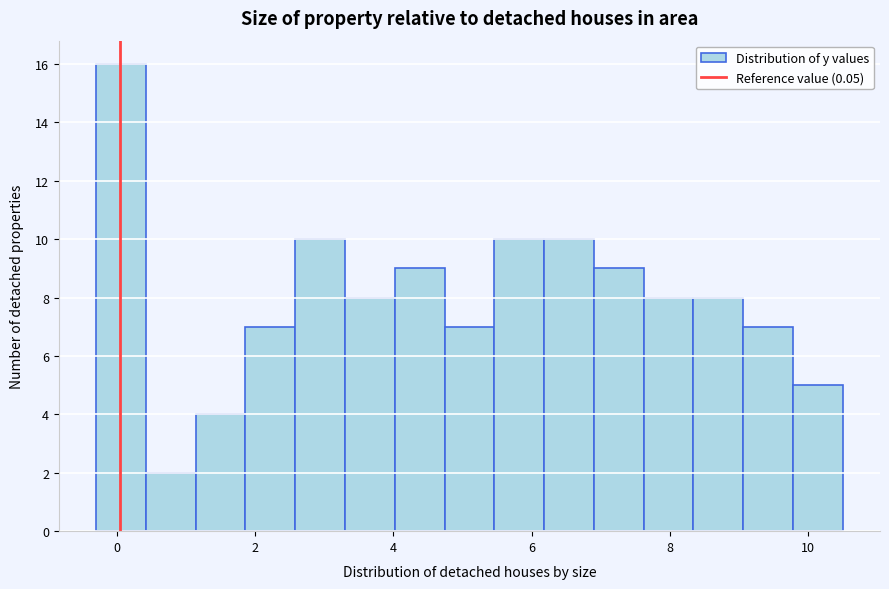

Read against the x-axis, roughly where is the centre of the tallest bar?

0.0